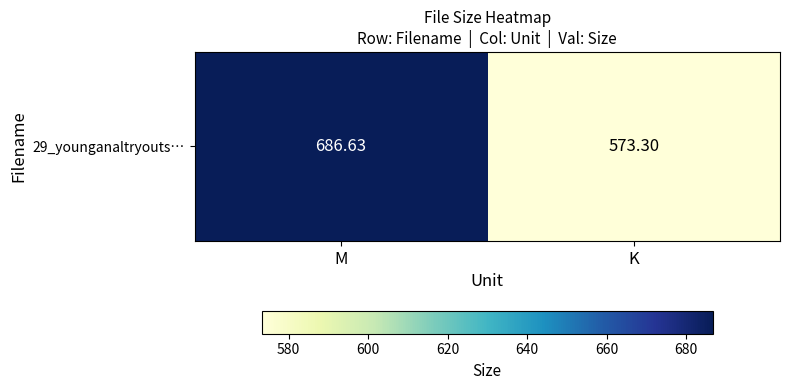

Which label corresponds to the largest value in the chart?

M